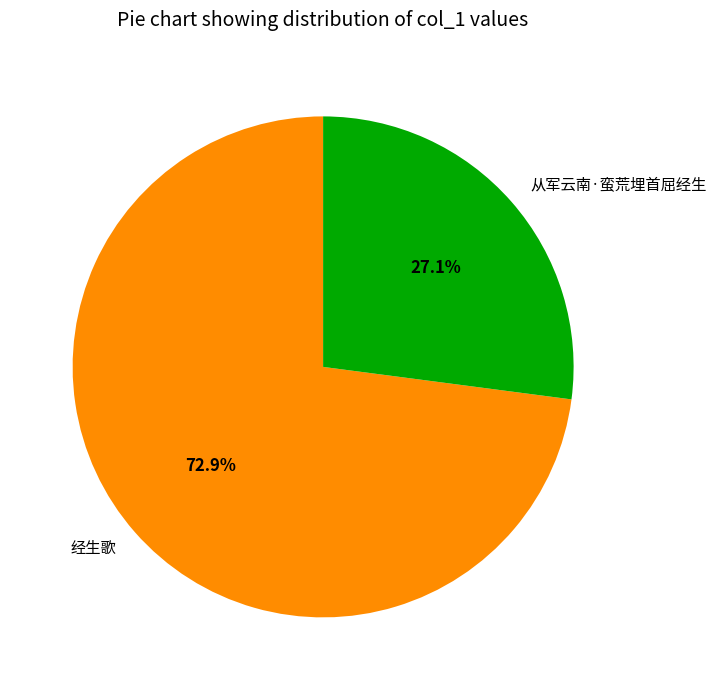

To the nearest percent, what is the difference between the 经生歌 and 从军云南·蛮荒埋首屈经生 slice percentages?

46%